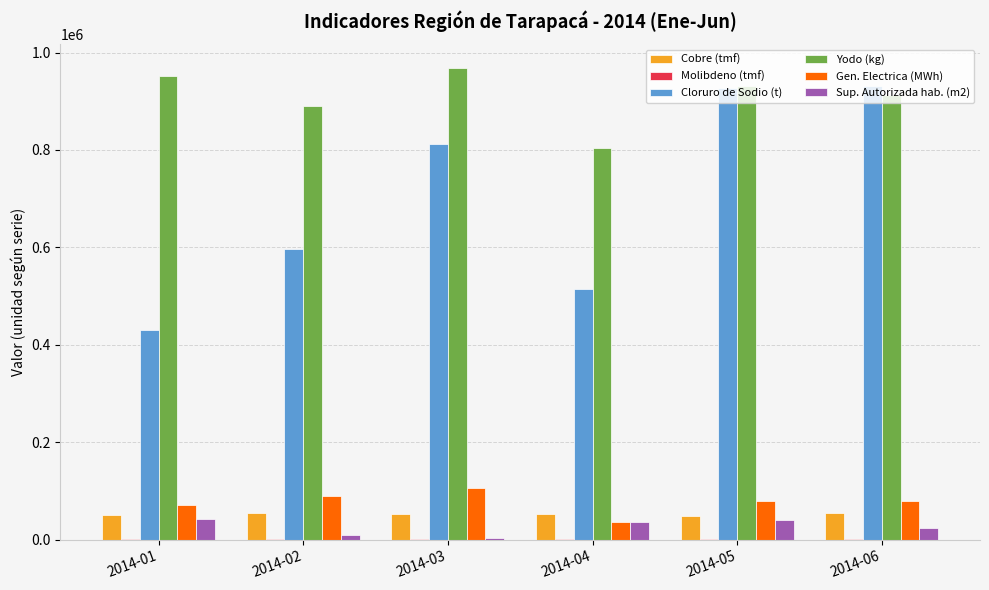

The value of Cloruro de Sodio (t) at 2014-02 is 938752. True or false?

False